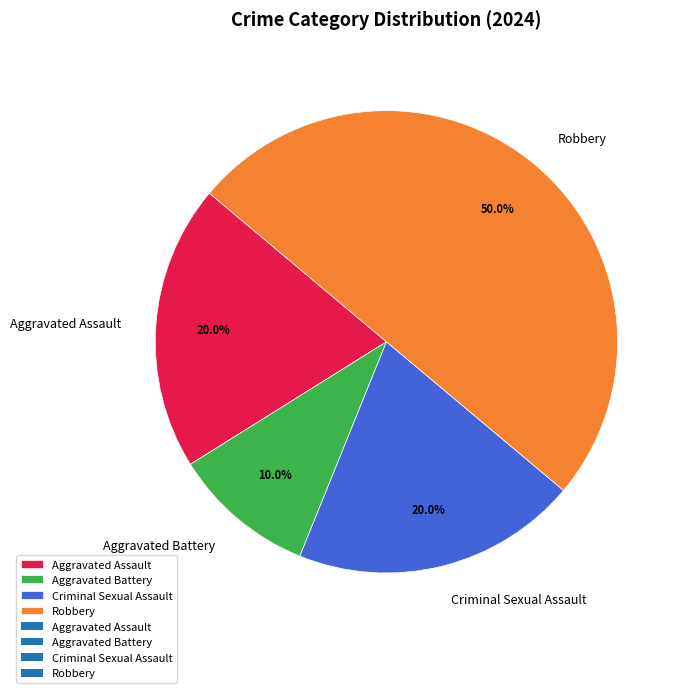

Which category has the biggest portion of the pie?

Robbery